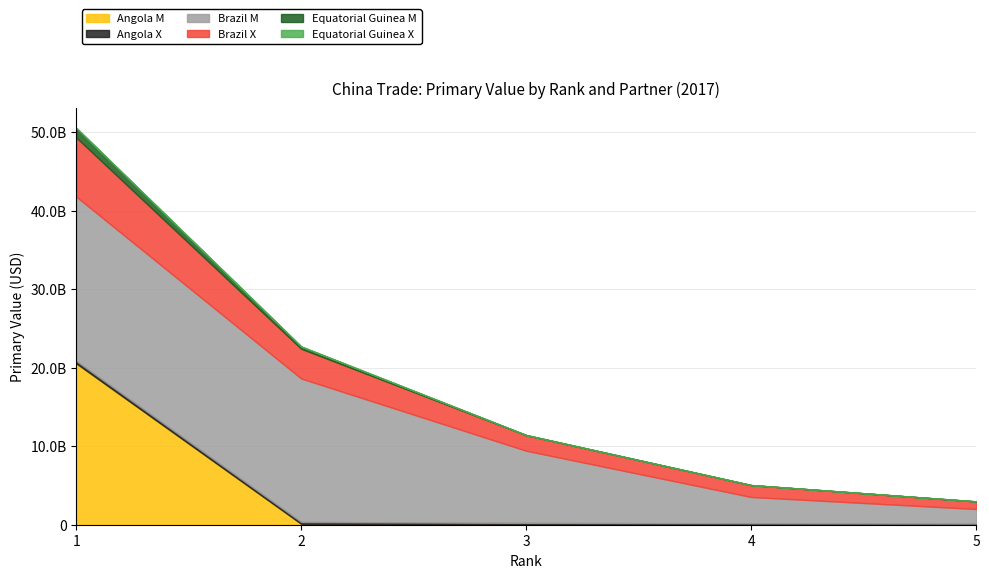

True or false: Brazil X has a value of 3265660146 at 1.

False